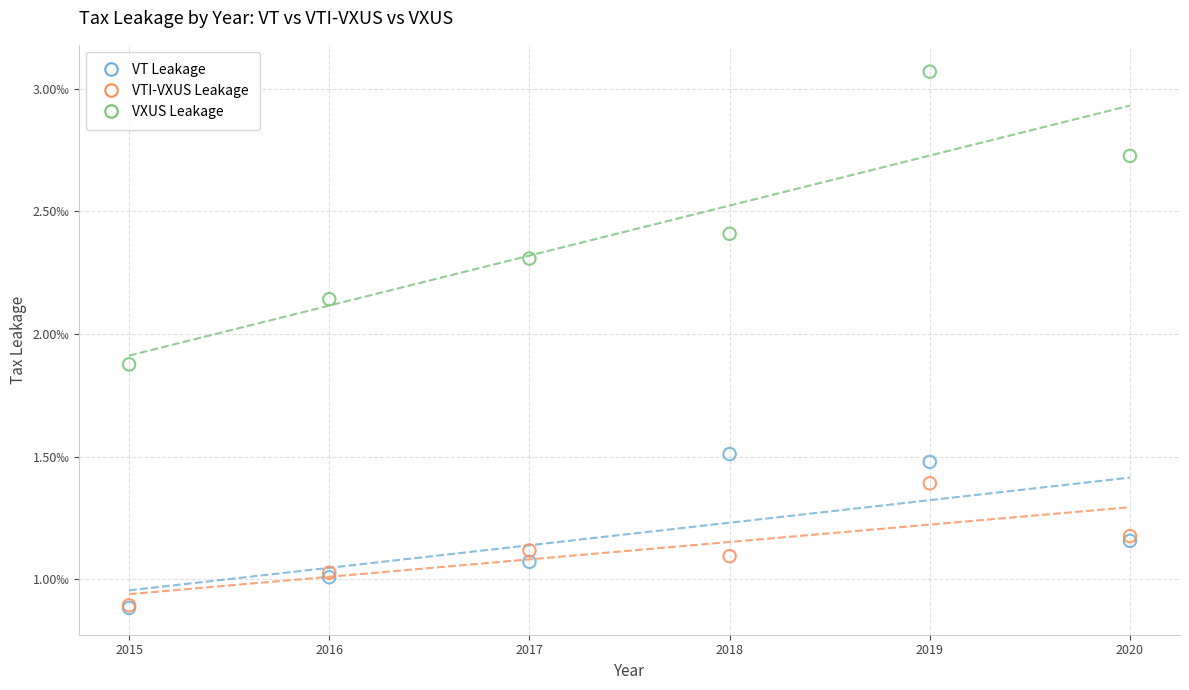

What are all the series names shown in the legend?

VT Leakage, VTI-VXUS Leakage, VXUS Leakage